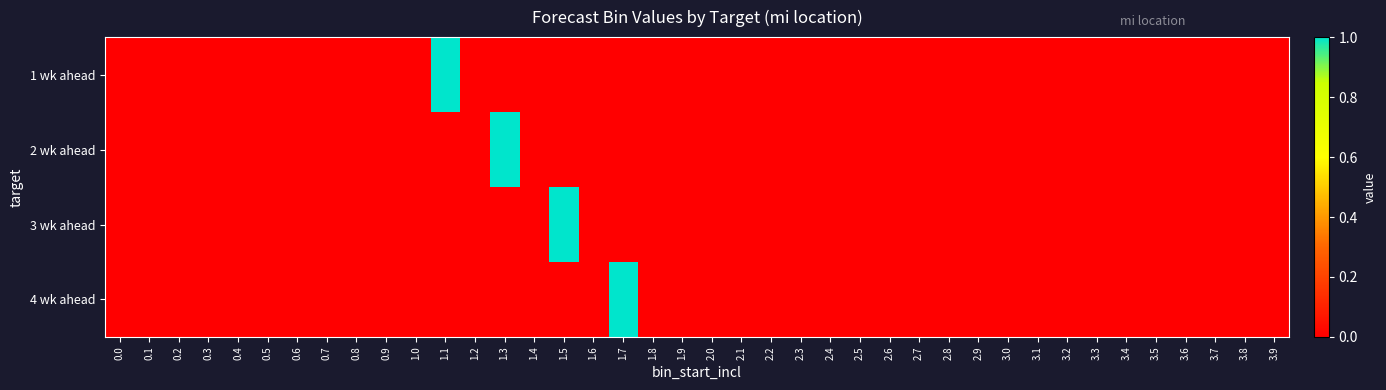

Rank the series at 2.9 from highest to lowest value.

1 wk ahead, 2 wk ahead, 3 wk ahead, 4 wk ahead